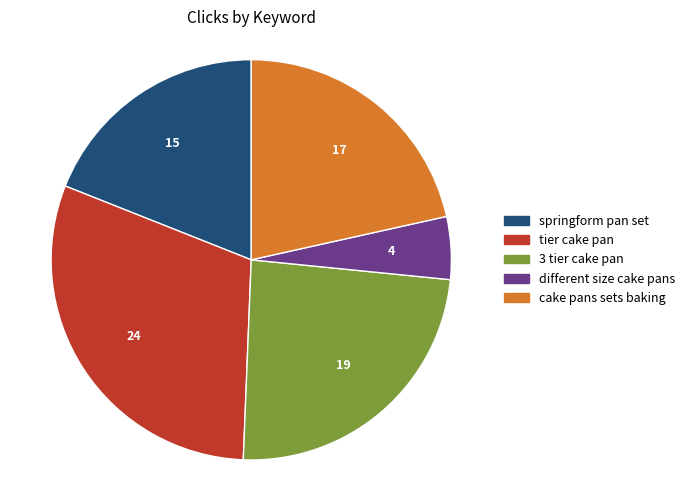

Combined, do different size cake pans and 3 tier cake pan account for over 50%?

No